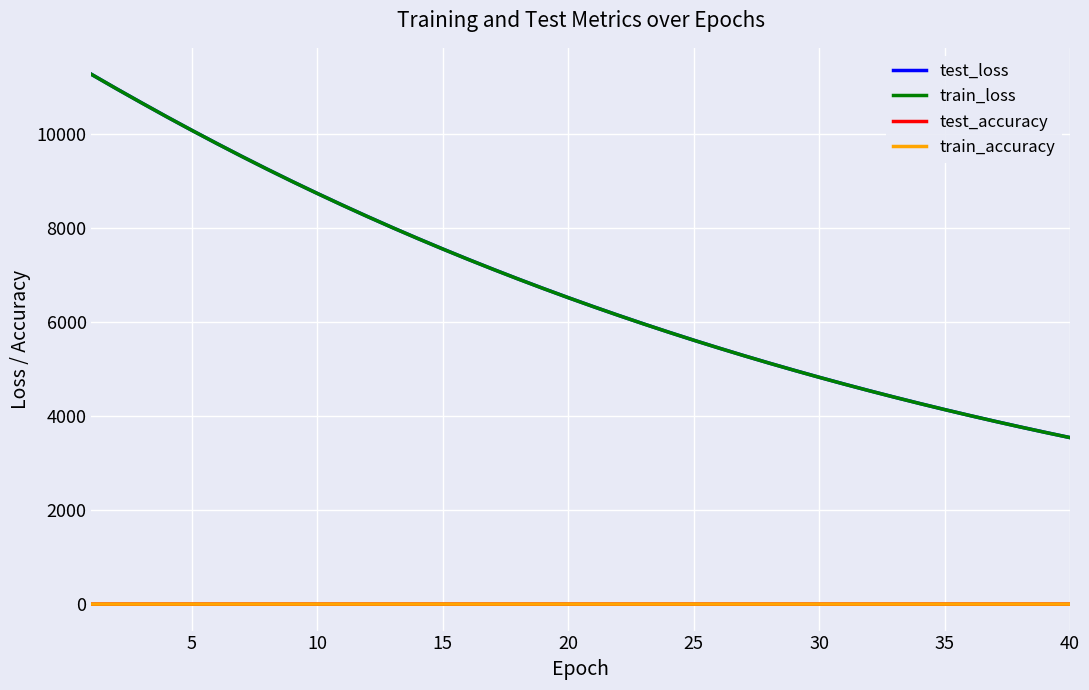

How many values in the test_loss series exceed 6525?

20